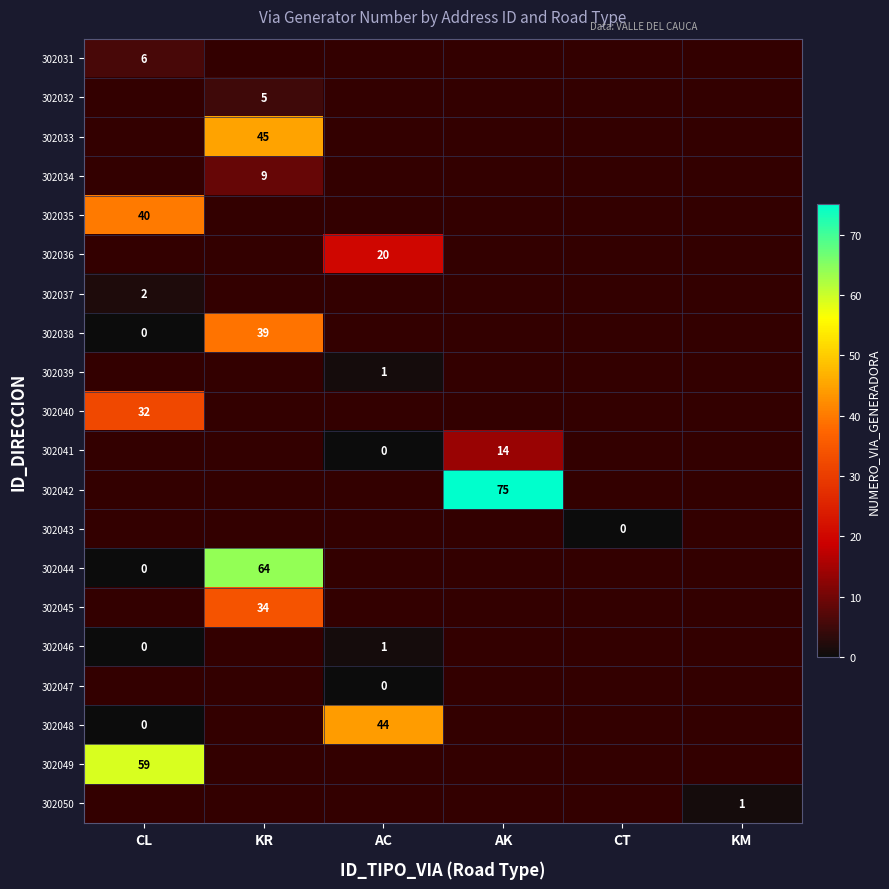

The 302048 series shows 26 at AC. True or false?

False